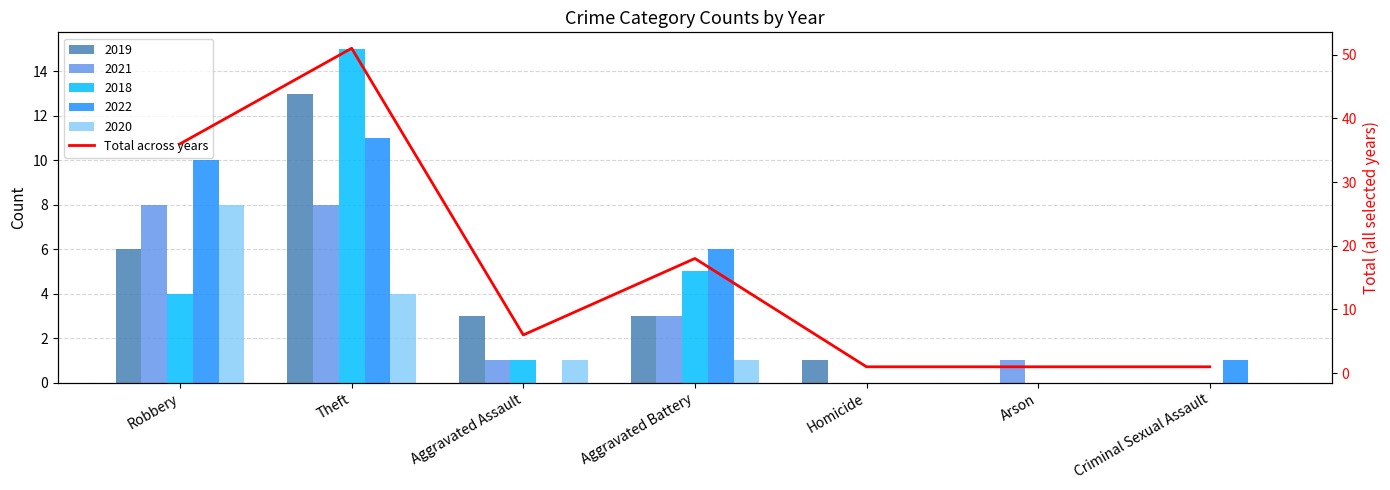

What is the value of the 4th bar from the left?

18